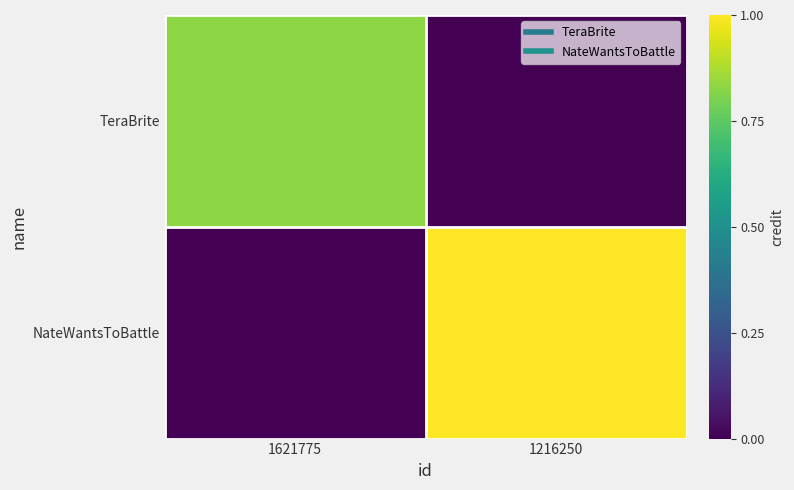

Reading left to right, transcribe all the data shown in this chart.

TeraBrite: 1621775=0.8	1216250=0.0
NateWantsToBattle: 1621775=0.0	1216250=1.0